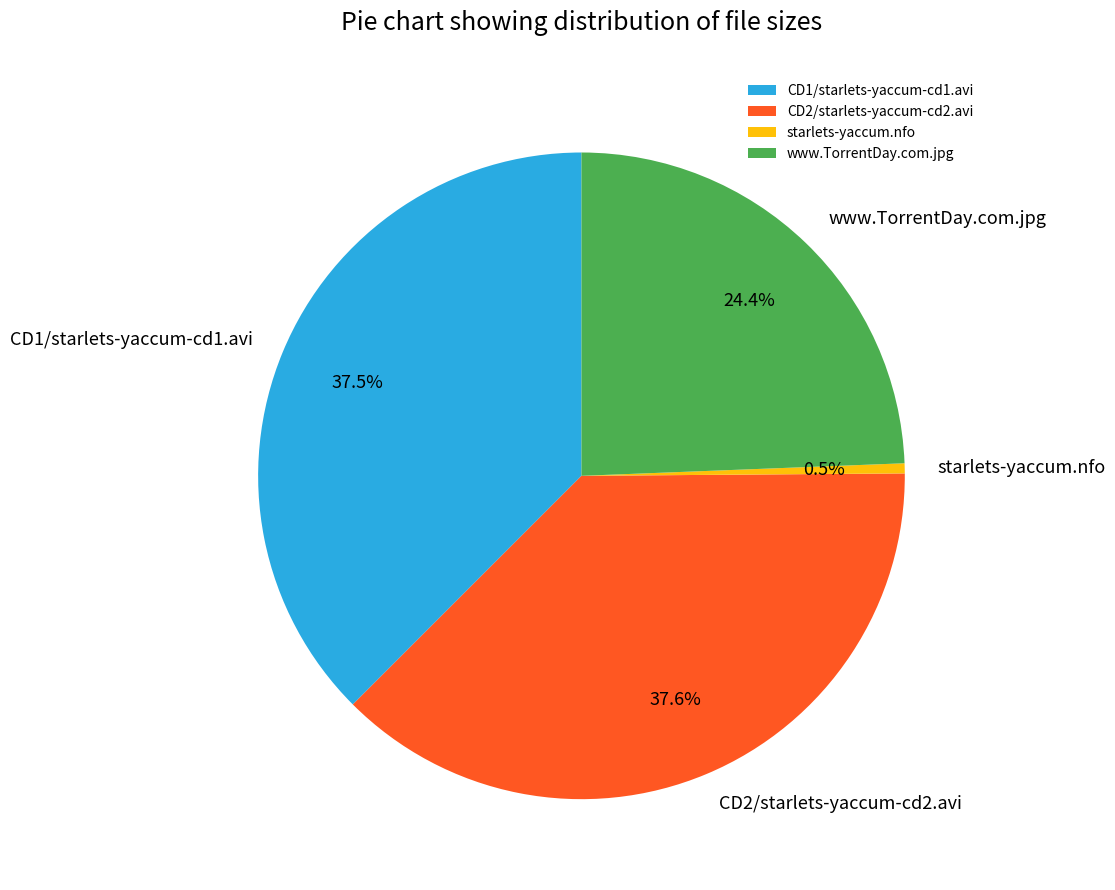

Which category has the smallest portion of the pie?

starlets-yaccum.nfo